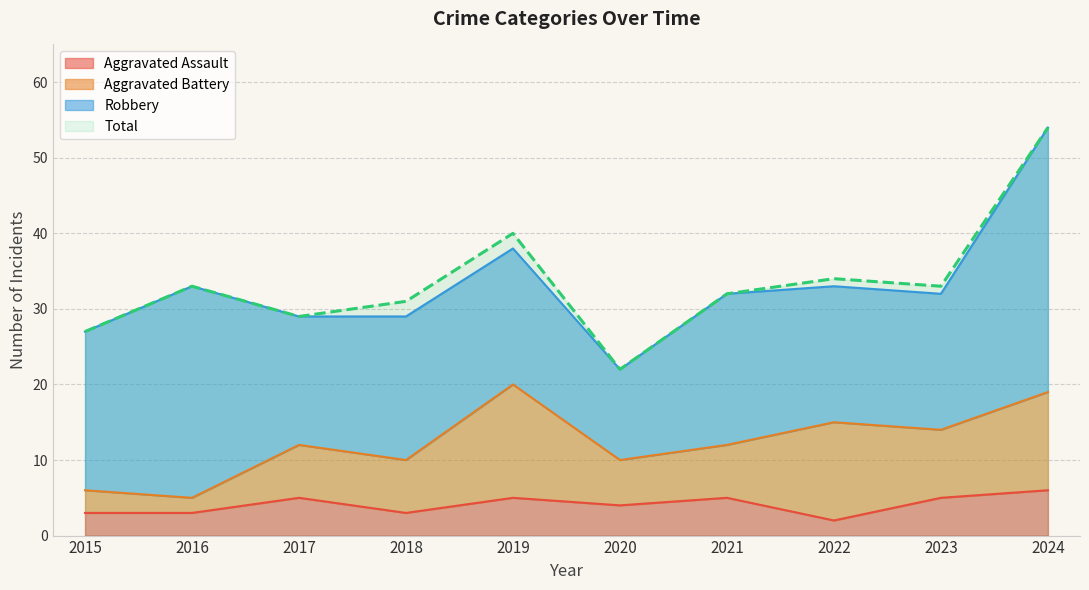

How many data points in Aggravated Assault are above 5?

1